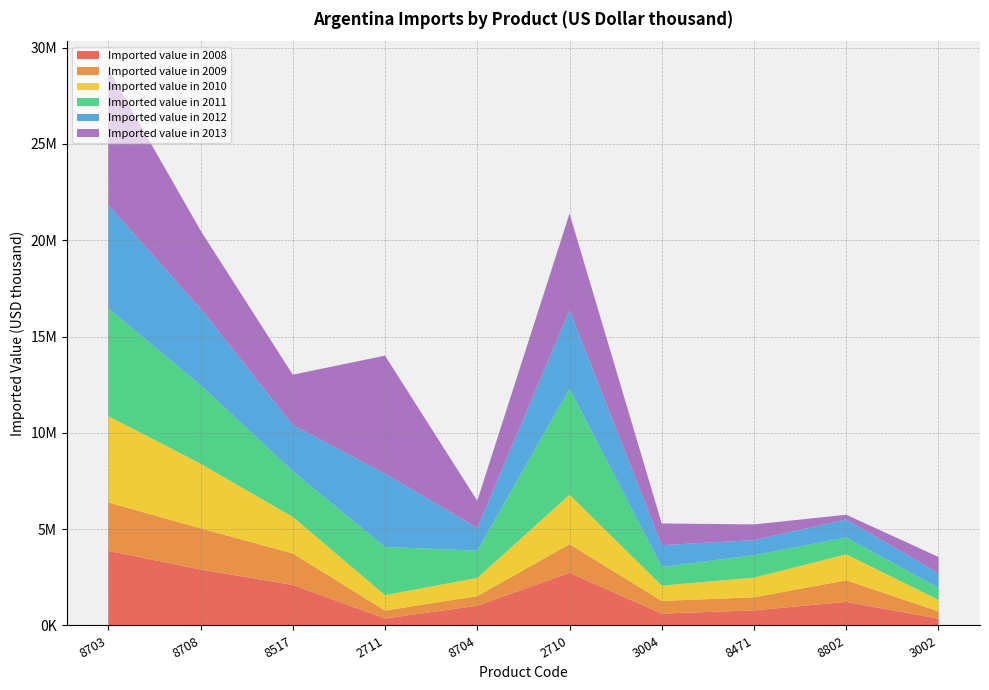

Reading left to right, what are all the values shown in this chart?

Imported value in 2008: 8703=3874735	8708=2907515	8517=2103946	2711=362933	8704=1025436	2710=2737087	3004=614793	8471=783260	8802=1226895	3002=350464
Imported value in 2009: 8703=2513581	8708=2133188	8517=1633873	2711=411668	8704=495640	2710=1482974	3004=658846	8471=680803	8802=1115669	3002=380137
Imported value in 2010: 8703=4482705	8708=3360730	8517=1896317	2711=802263	8704=950274	2710=2567741	3004=794810	8471=1021513	8802=1350544	3002=599207
Imported value in 2011: 8703=5593836	8708=4079535	8517=2373627	2711=2499369	8704=1416230	2710=5514725	3004=971263	8471=1163344	8802=872540	3002=631949
Imported value in 2012: 8703=5359783	8708=3972487	8517=2395352	2711=3809164	8704=1176920	2710=4067952	3004=1129055	8471=779878	8802=936965	3002=751940
Imported value in 2013: 8703=7064418	8708=4054275	8517=2615937	2711=6122238	8704=1410784	2710=5010361	3004=1125995	8471=817054	8802=245756	3002=843548